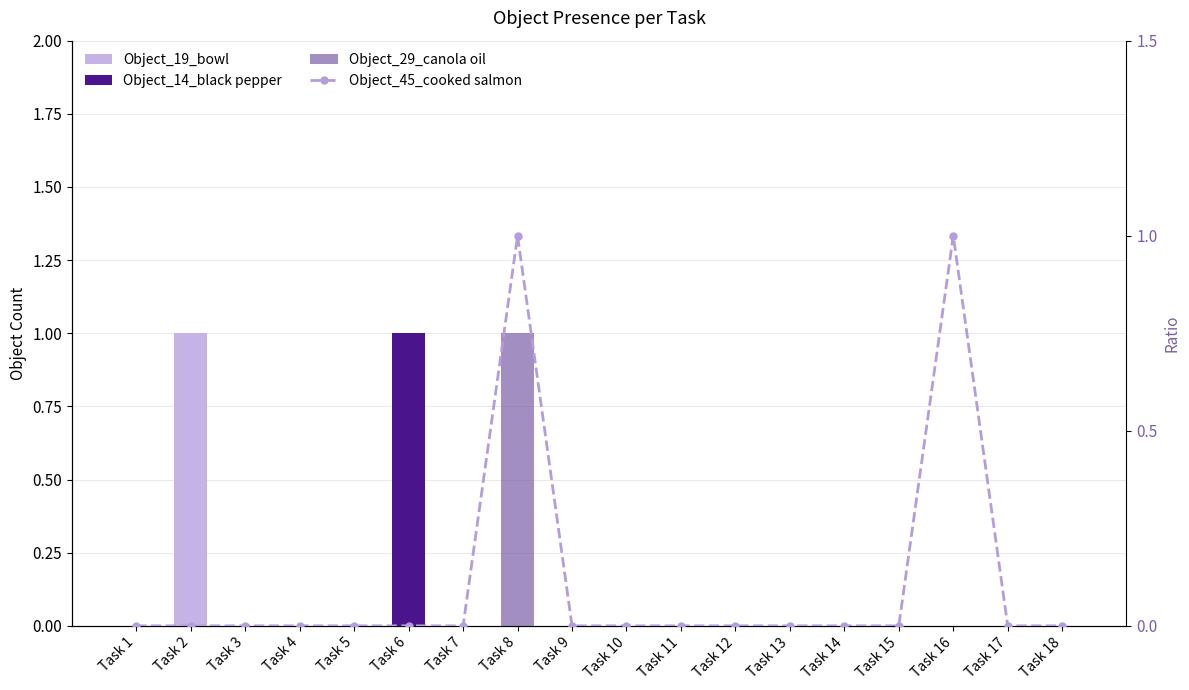

Reading left to right, transcribe all the data shown in this chart.

Object_19_bowl: 0	1	0	0	0	0	0	0	0	0	0	0	0	0	0	0	0	0
Object_14_black pepper: 0	0	0	0	0	1	0	0	0	0	0	0	0	0	0	0	0	0
Object_29_canola oil: 0	0	0	0	0	0	0	1	0	0	0	0	0	0	0	0	0	0
Object_45_cooked salmon: 0	0	0	0	0	0	0	1	0	0	0	0	0	0	0	1	0	0